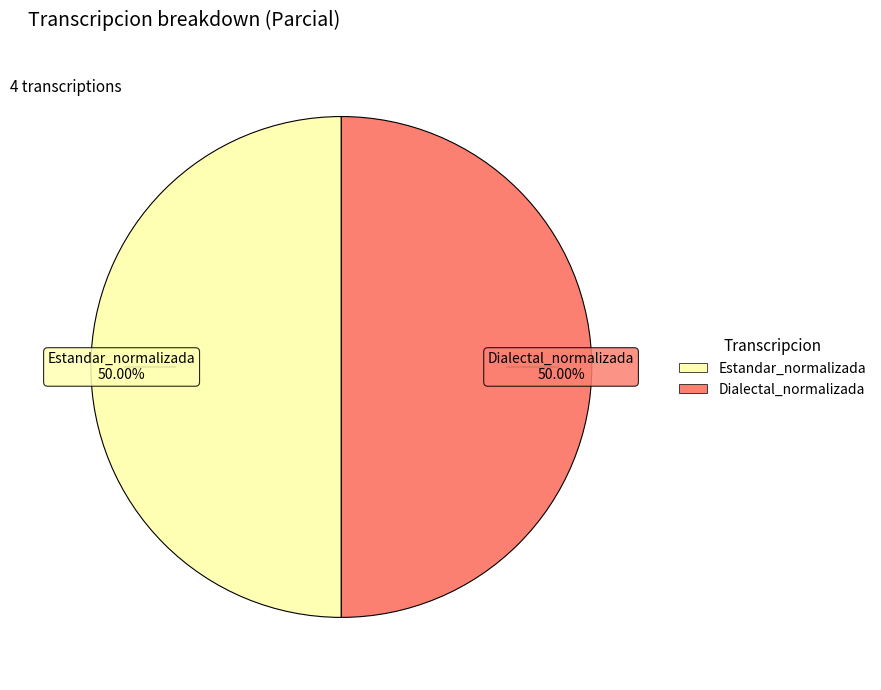

Which slice is the largest?

Estandar_normalizada